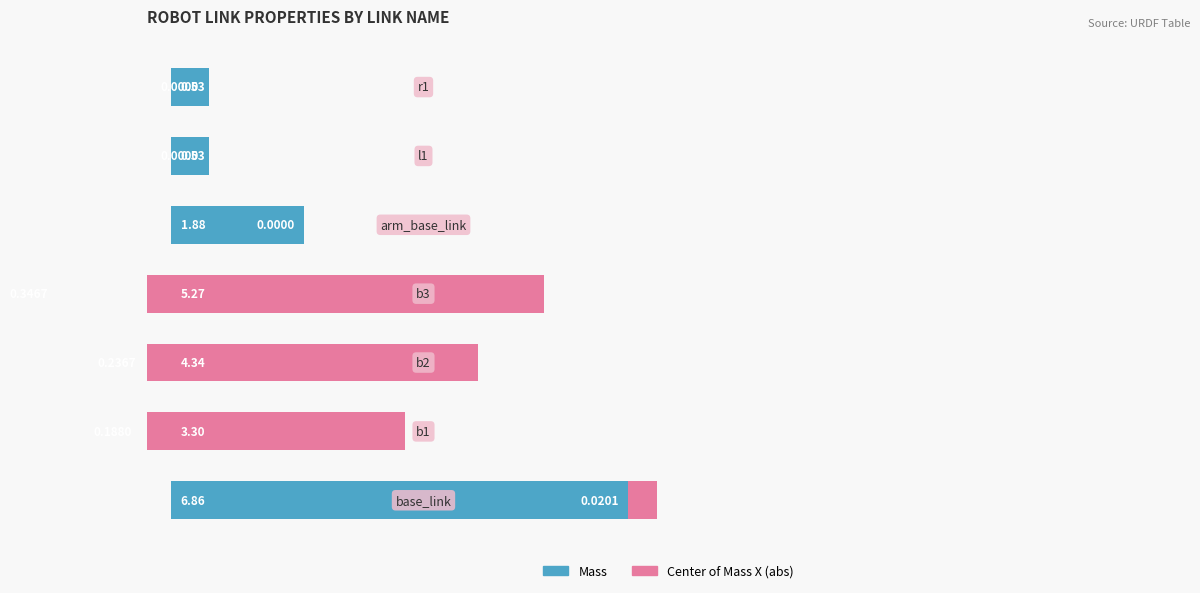

How many data points does each series have?

7